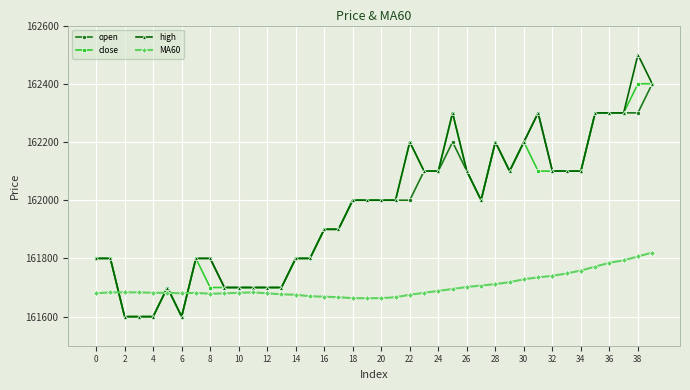

What is the value of the open point at the 35th from the left?

162100.0